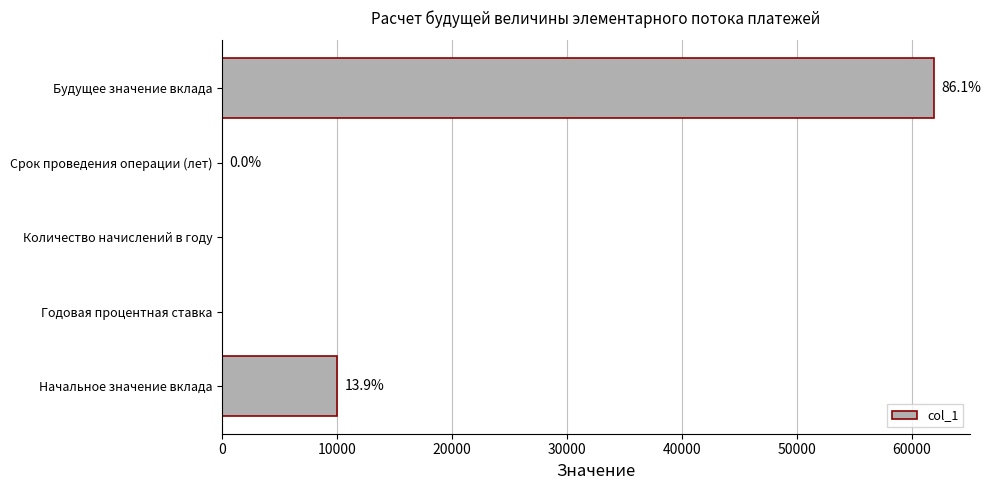

Are the bars horizontal?

Yes